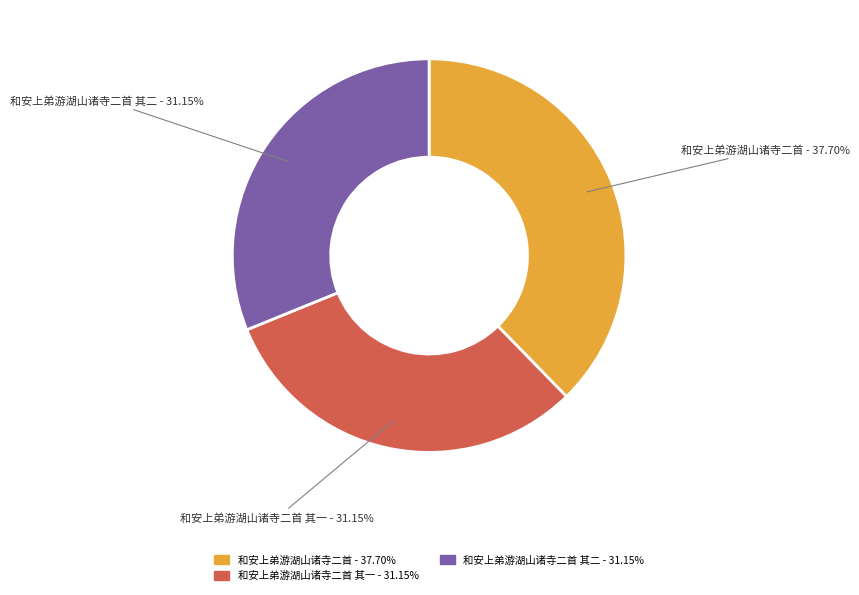

Which category has the biggest portion of the pie?

和安上弟游湖山诸寺二首